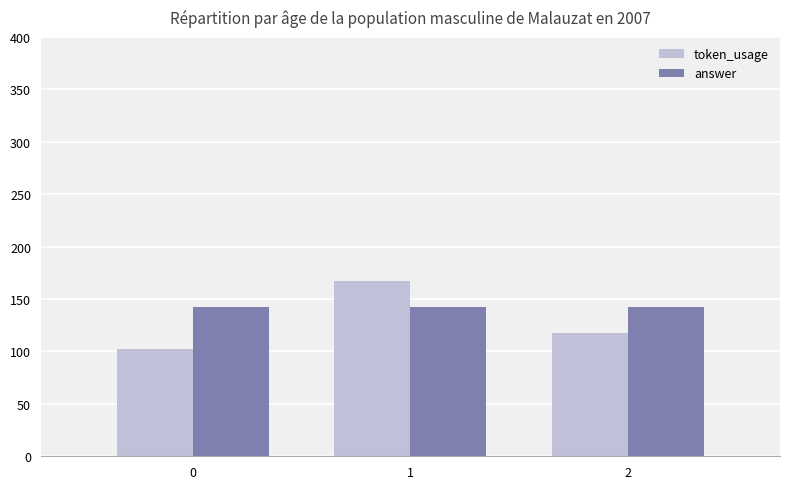

What is the total value across all series at 0?

244